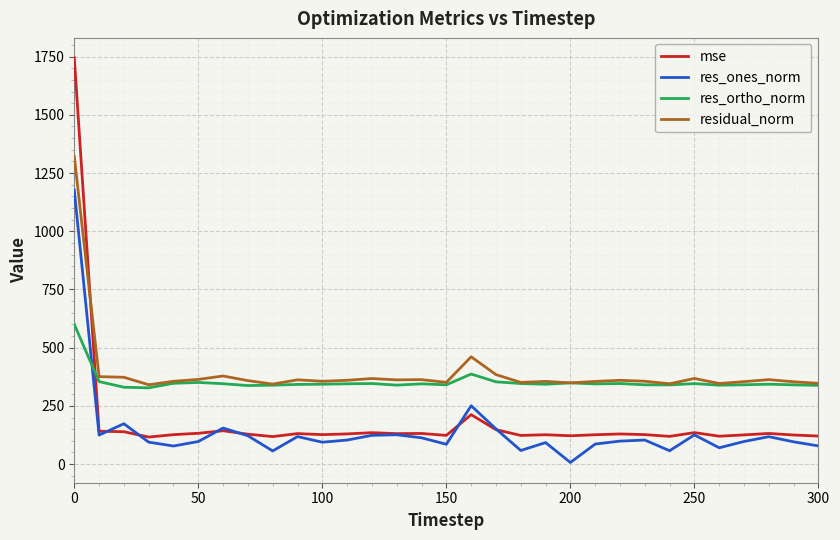

After their last crossing, which series has the higher values: mse or res_ones_norm?

mse